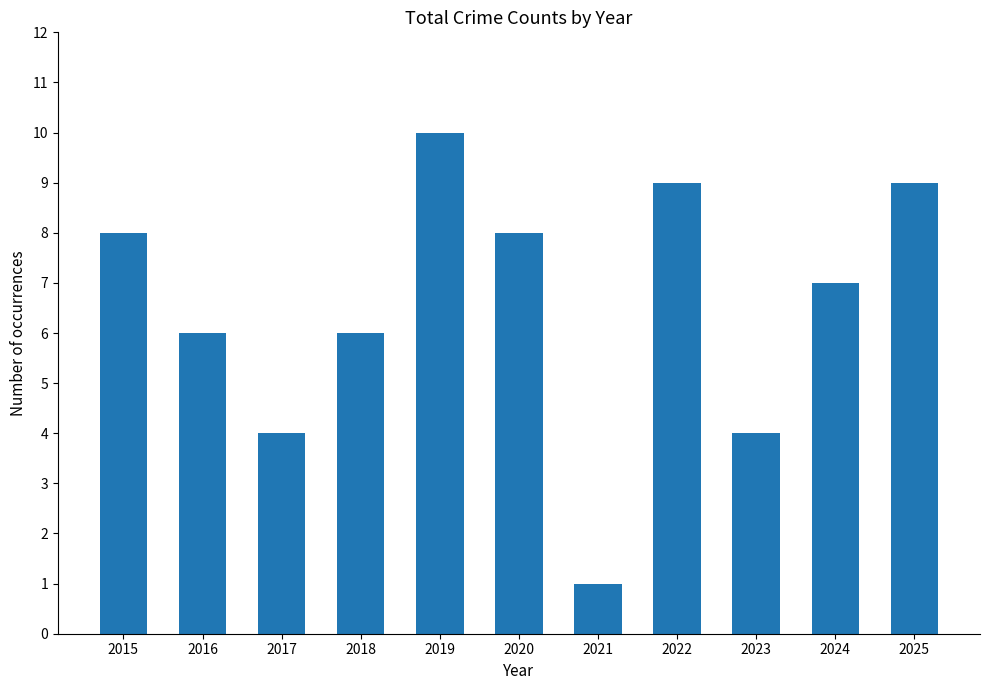

What is the maximum value shown in the chart?

10